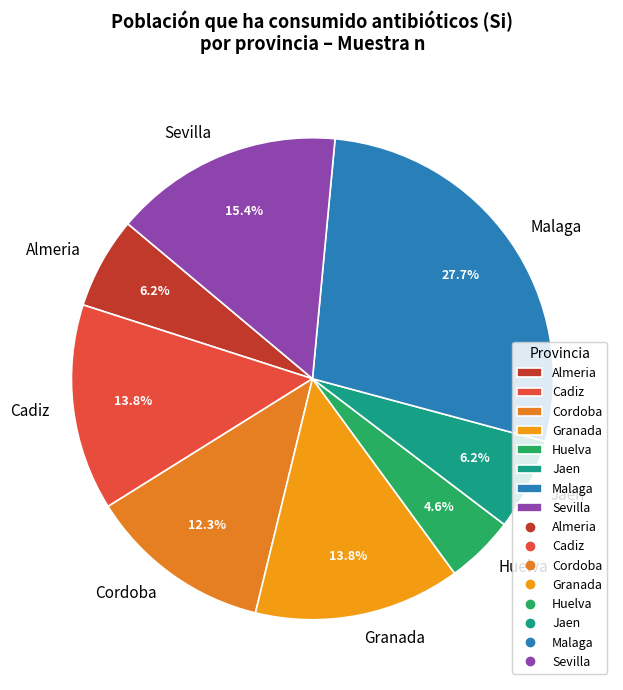

True or false: Almeria accounts for 1% of the total.

False